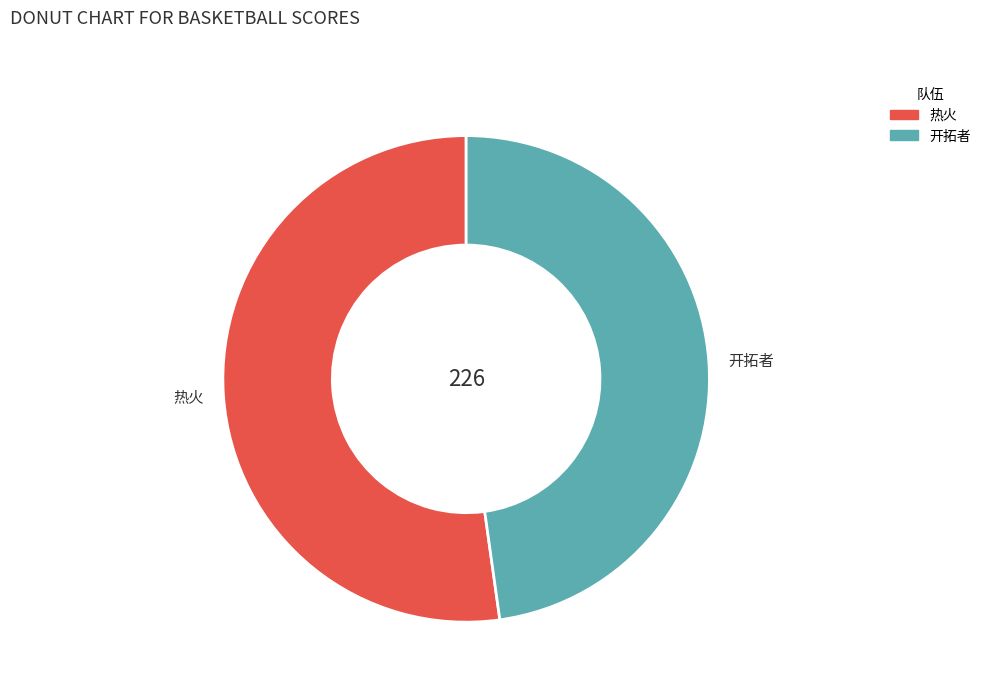

Rank the categories by value from lowest to highest.

开拓者, 热火